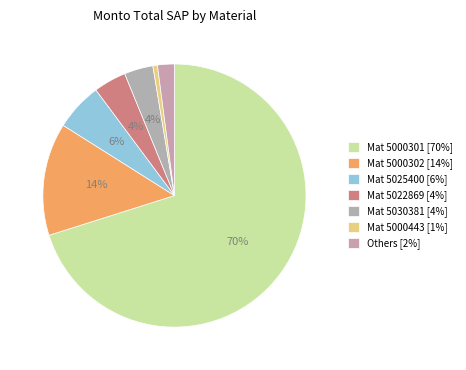

What is the largest slice in the pie chart?

5000301